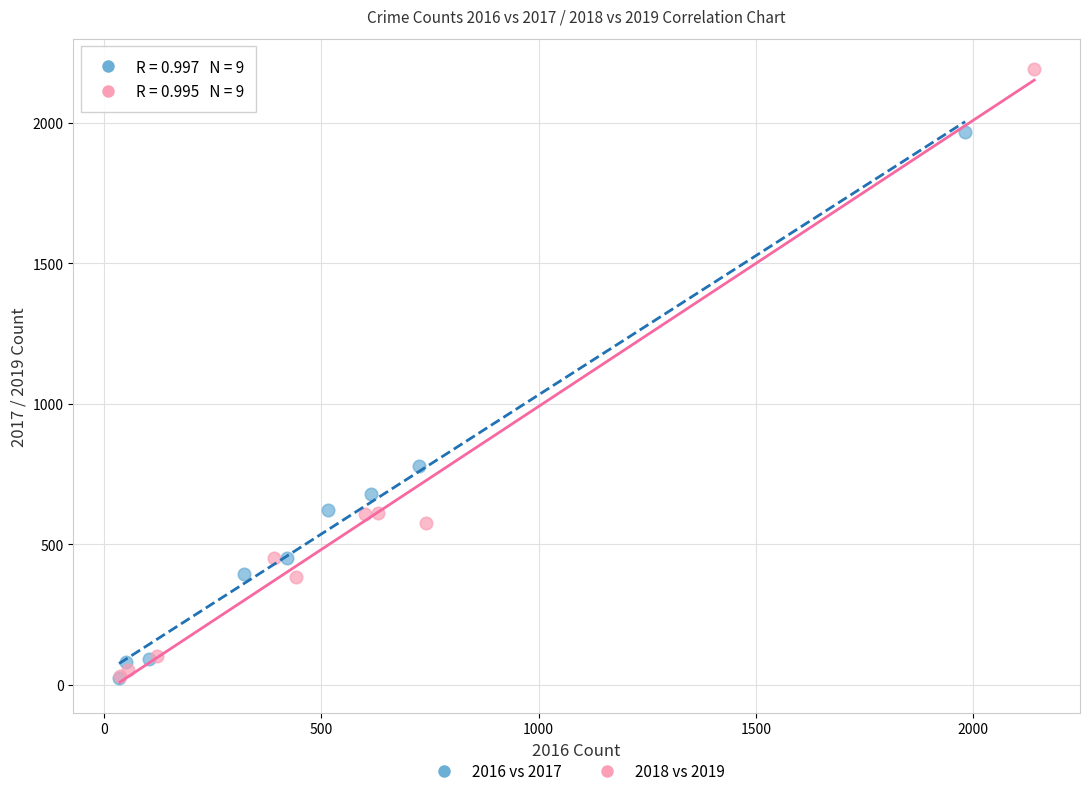

What are all the series names shown in the legend?

2016 vs 2017, 2018 vs 2019